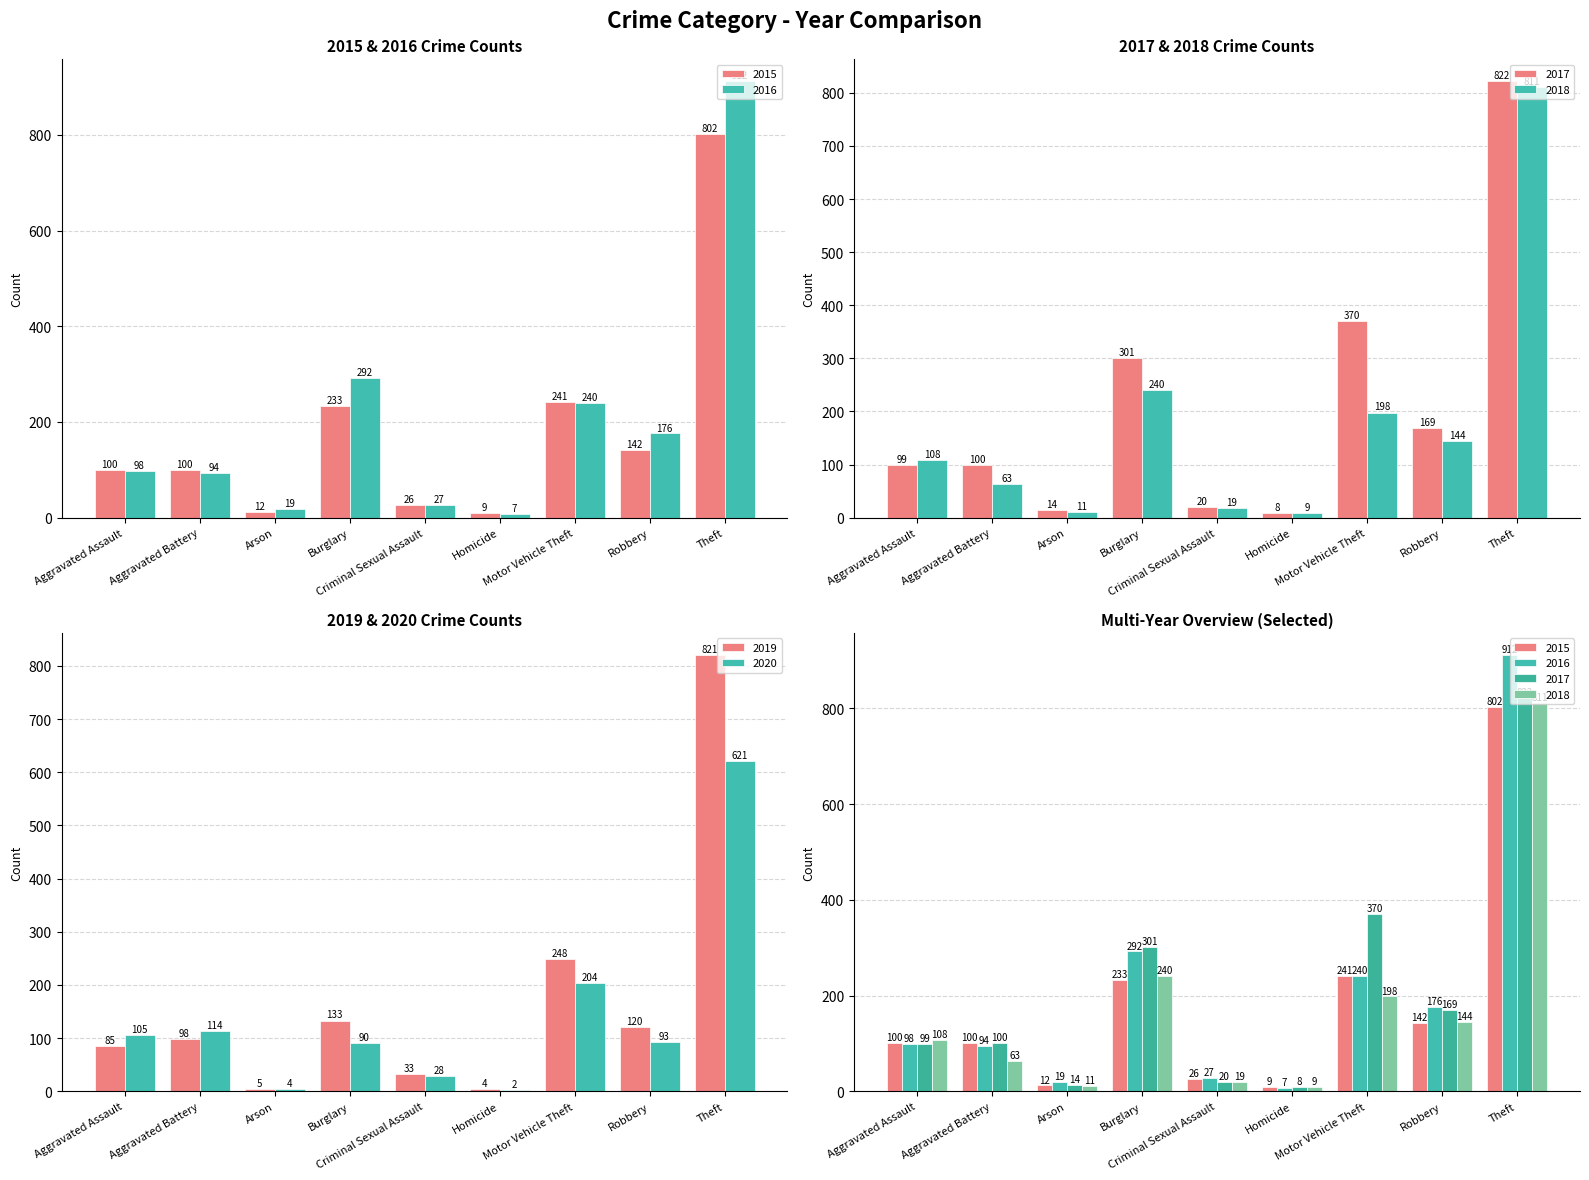

At which label does 2015 reach its peak?

Theft